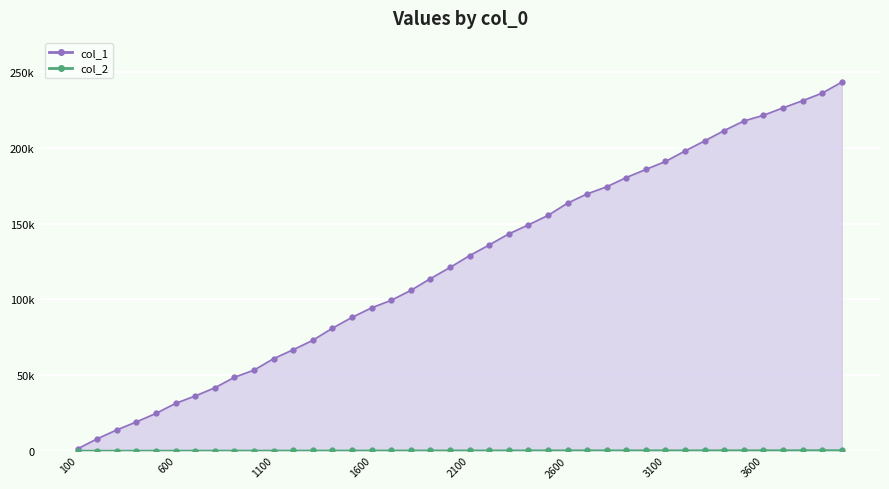

True or false: col_1 and col_2 cross at least once.

False